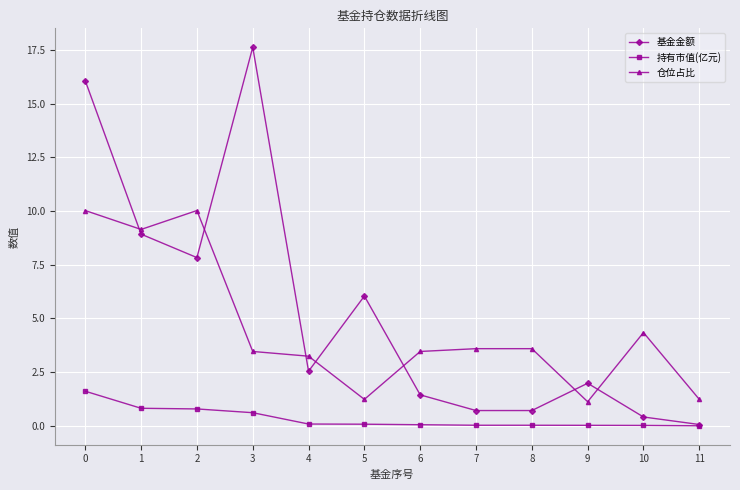

True or false: 持有市值(亿元) has a value of 0.1 at 5.

True